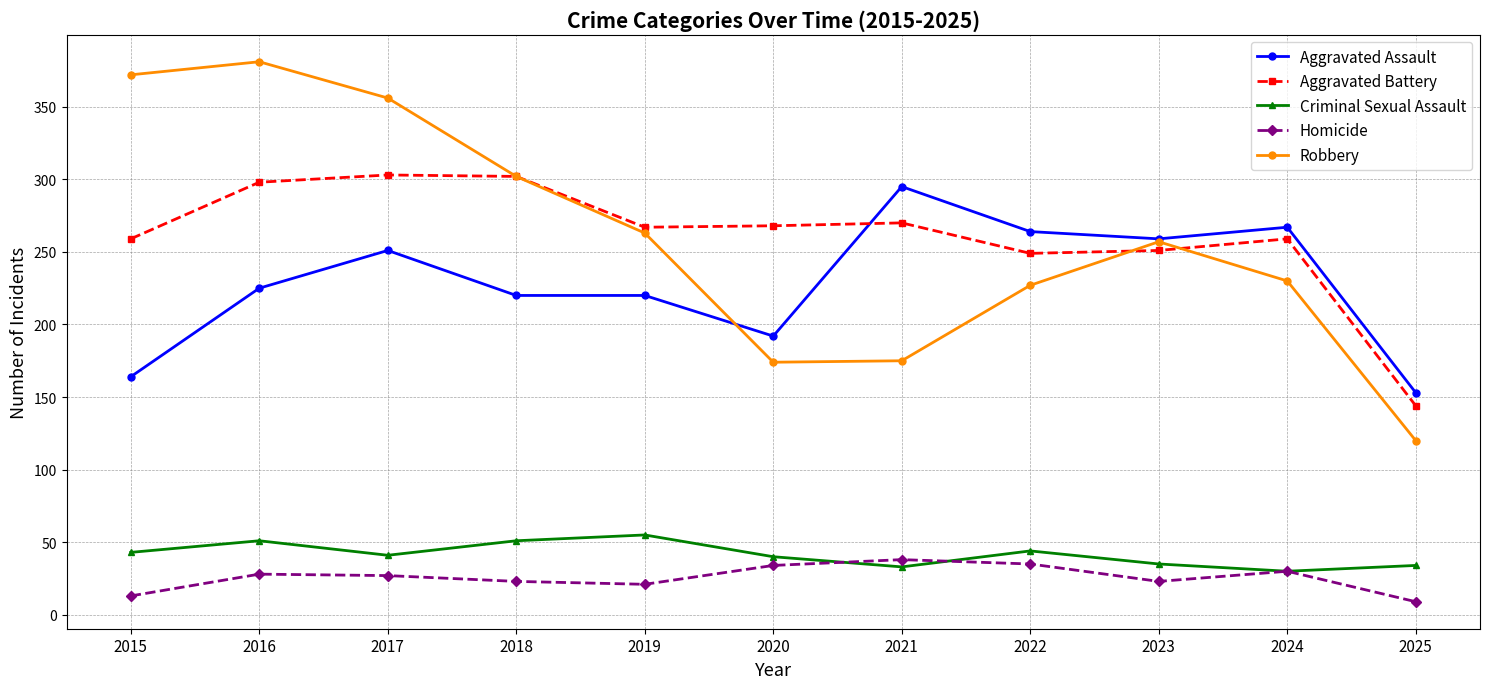

Does the chart display data point markers on the line(s)?

Yes